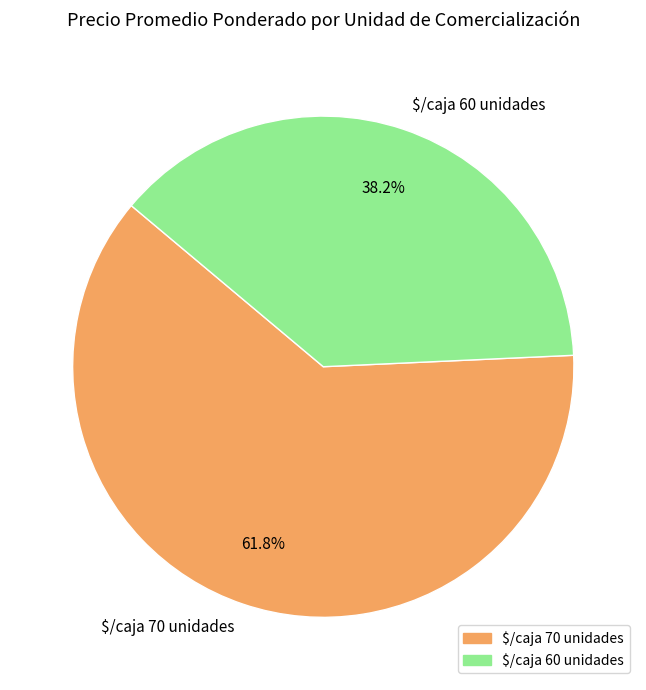

To the nearest percent, what is the average slice percentage?

50%